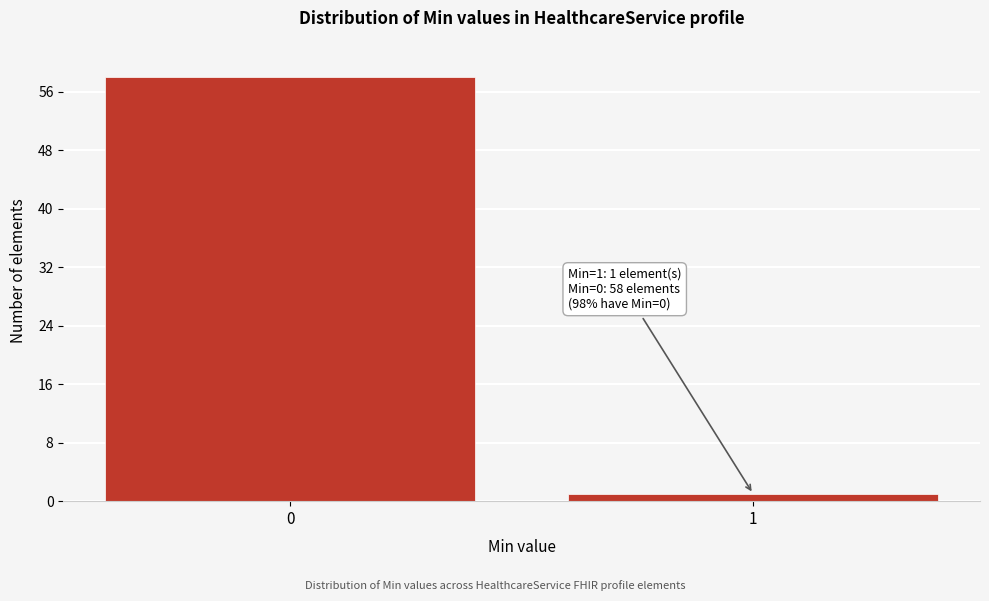

Reading left to right, transcribe all the data shown in this chart.

0=58	1=1